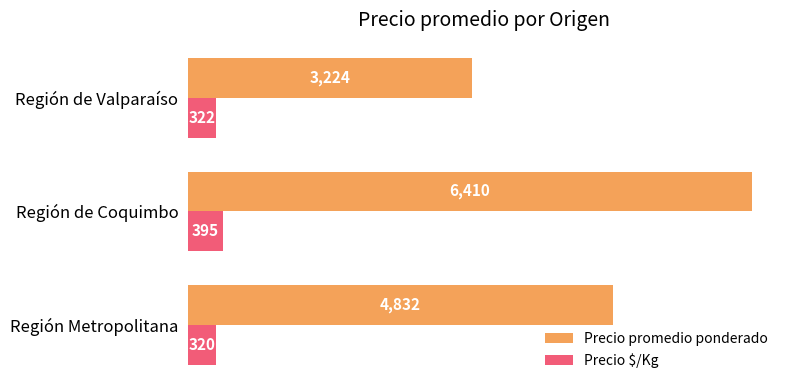

Count the Precio promedio ponderado values in the range 3224 to 6410.

3